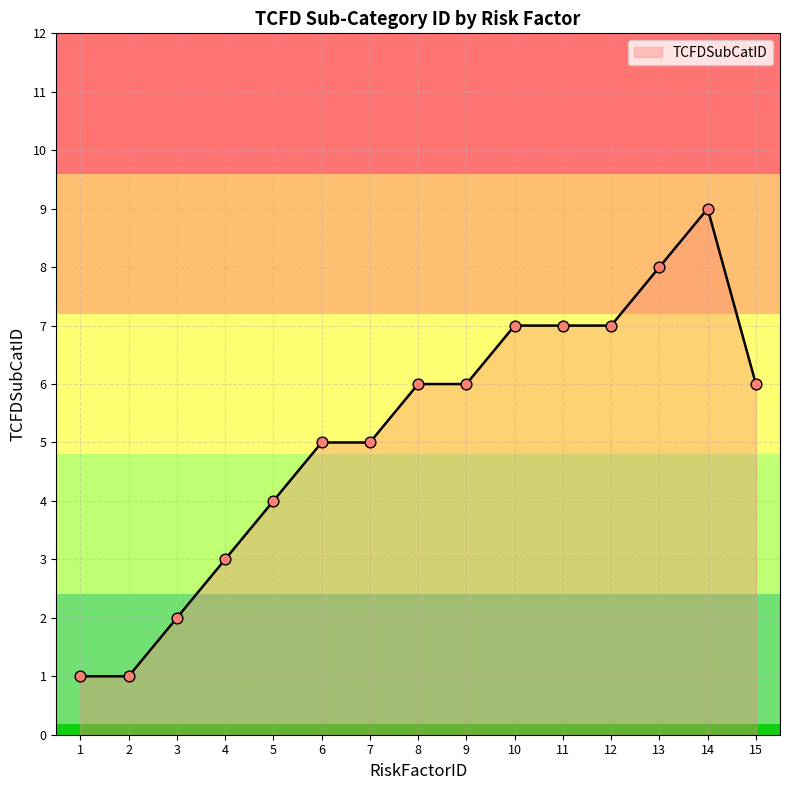

Which has a higher value, 15 or 4?

15